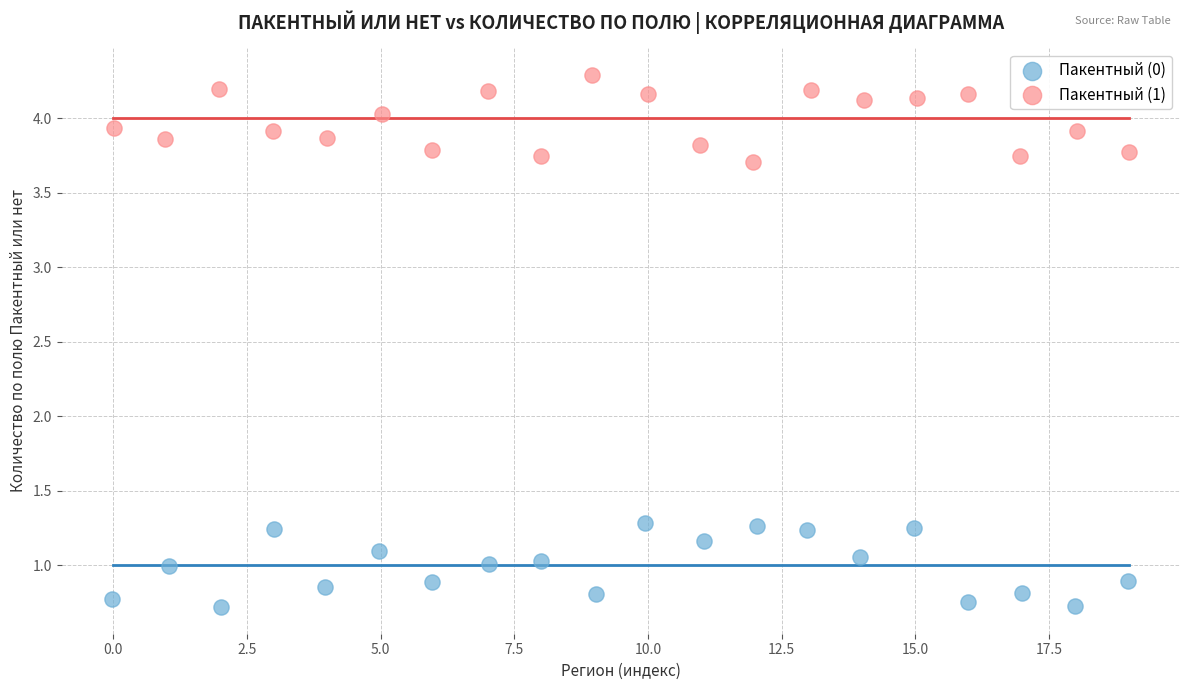

Which series reaches the minimum Y coordinate?

Пакентный (0)